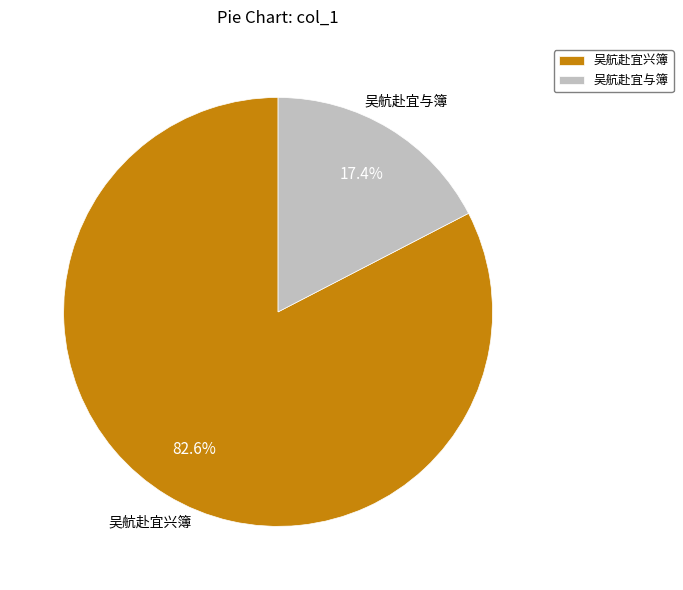

Between 吴航赴宜与簿 and 吴航赴宜兴簿, which is larger?

吴航赴宜兴簿